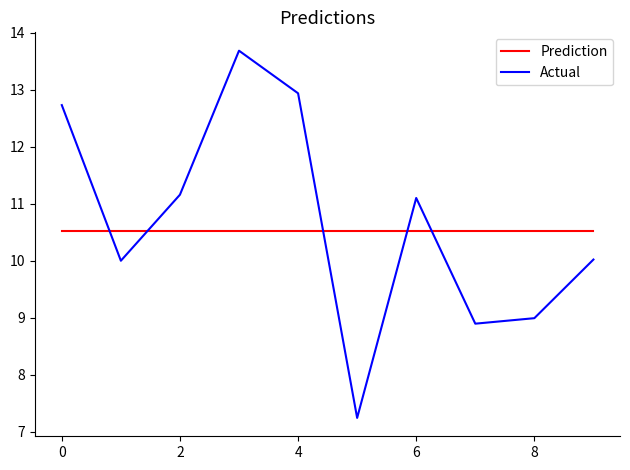

After their last crossing, which series has the higher values: Prediction or Actual?

Prediction